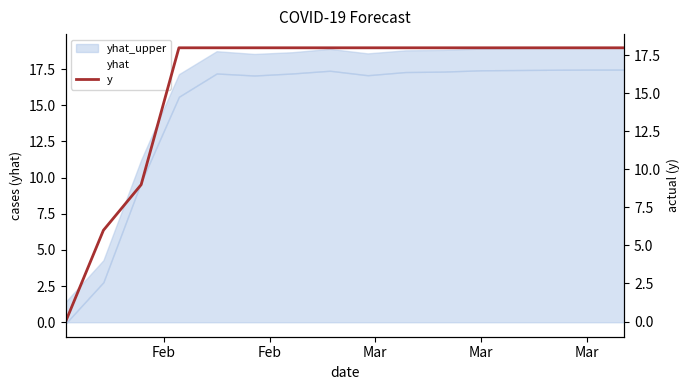

What is the highest value of the yhat series?

18.2